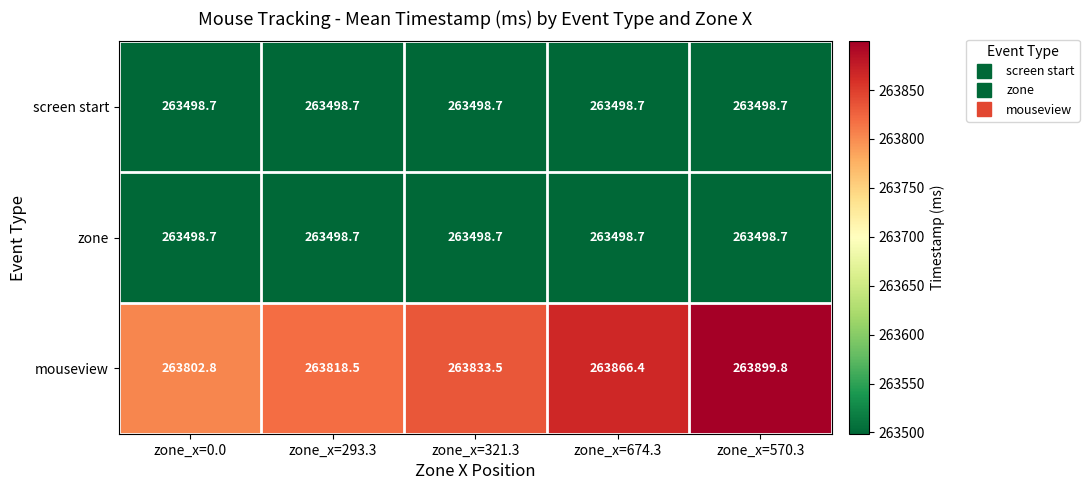

Read the zone value at zone_x=570.3.

263498.7